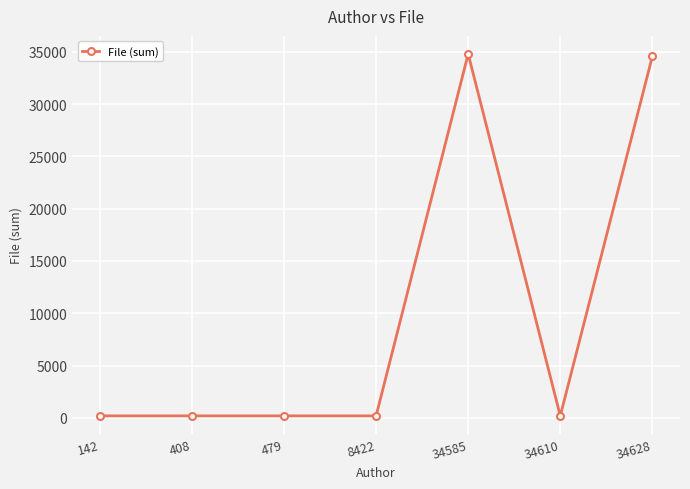

Count the number of values greater than 180.

2